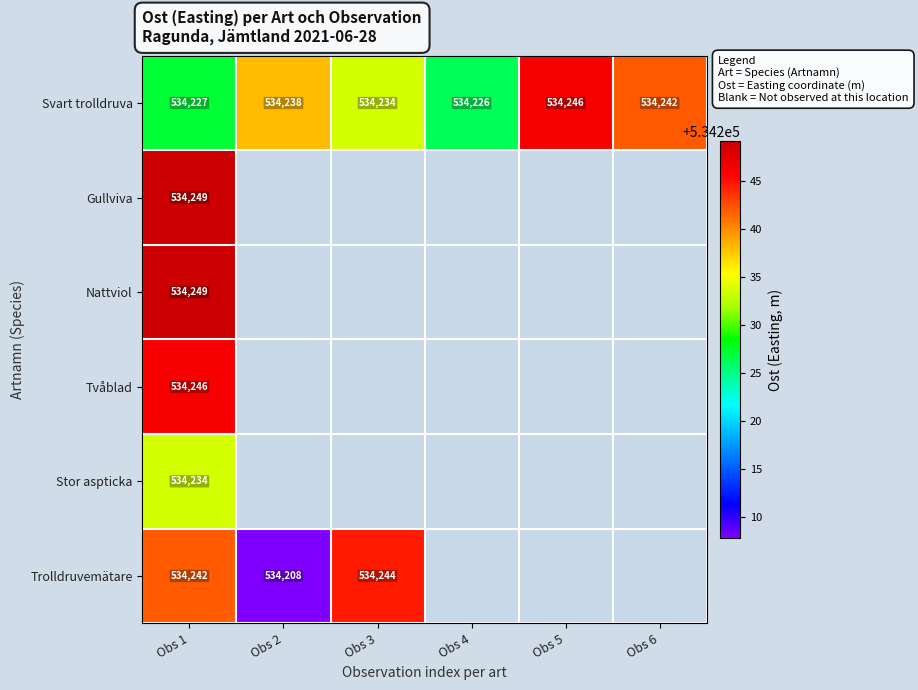

What is the difference between the Svart trolldruva values at Obs 6 and Obs 4?

16